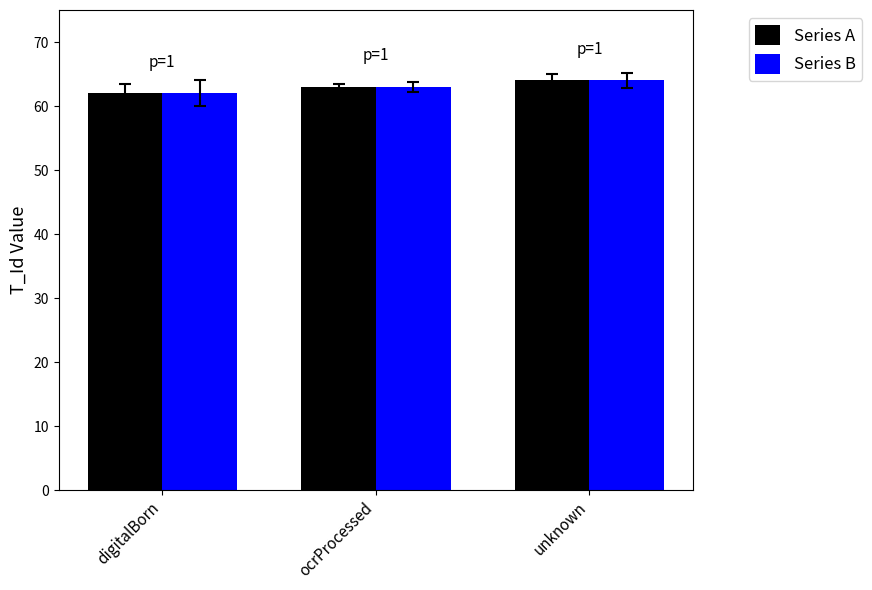

How many bars are there in total?

6